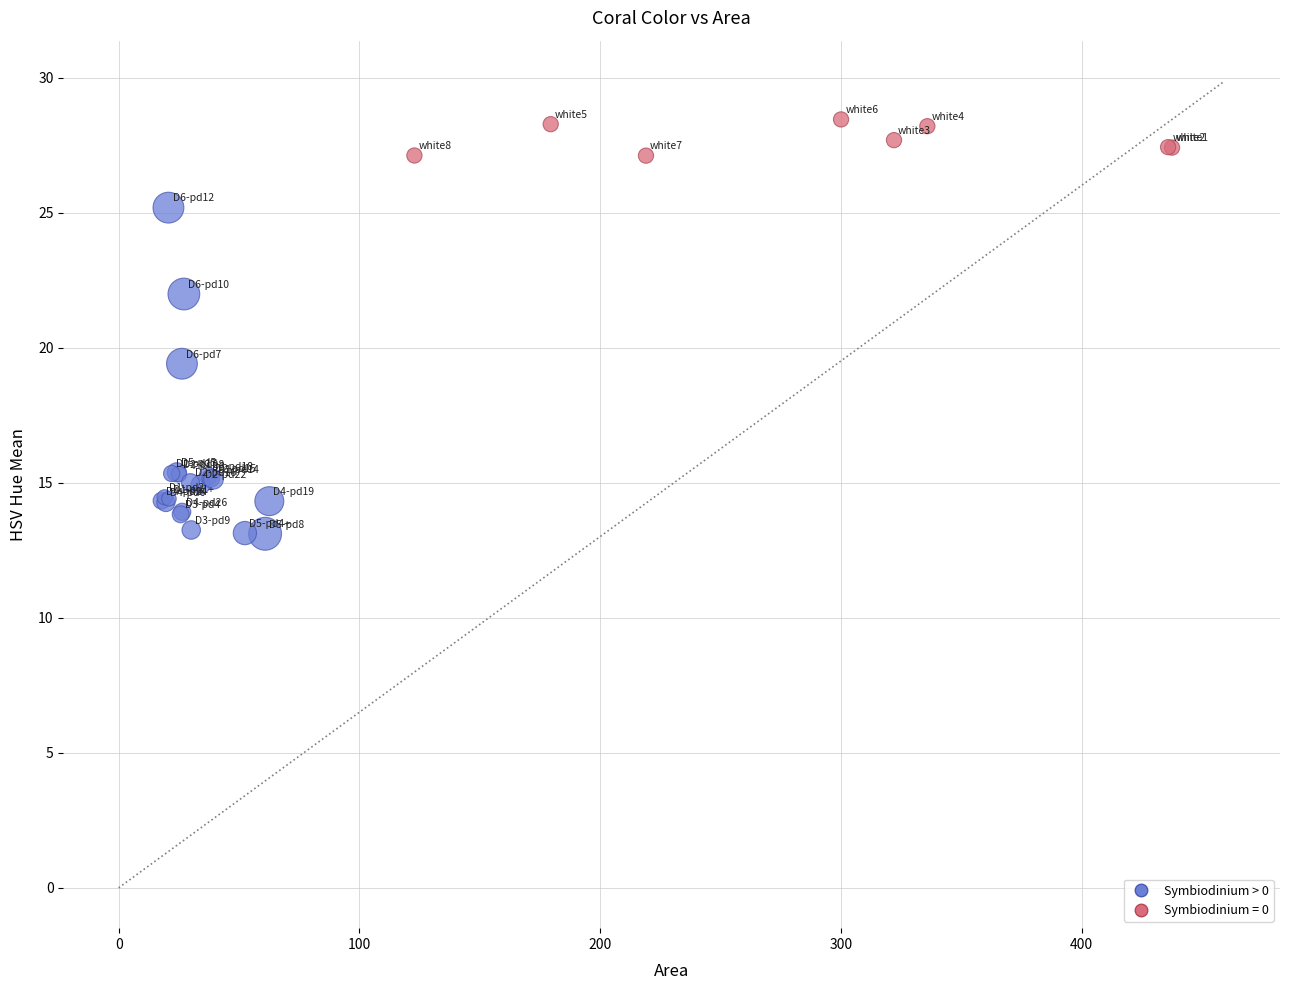

Which series contains the lowest Y value?

Symbiodinium > 0